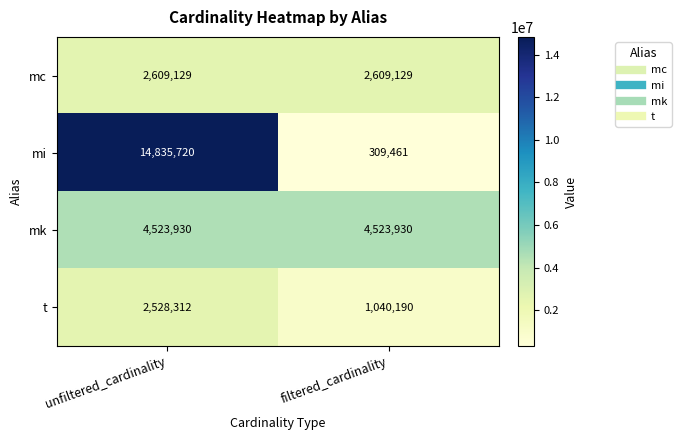

Reading left to right, list all the values displayed in this chart.

mc: unfiltered_cardinality=2609129	filtered_cardinality=2609129
mi: unfiltered_cardinality=14835720	filtered_cardinality=309461
mk: unfiltered_cardinality=4523930	filtered_cardinality=4523930
t: unfiltered_cardinality=2528312	filtered_cardinality=1040190